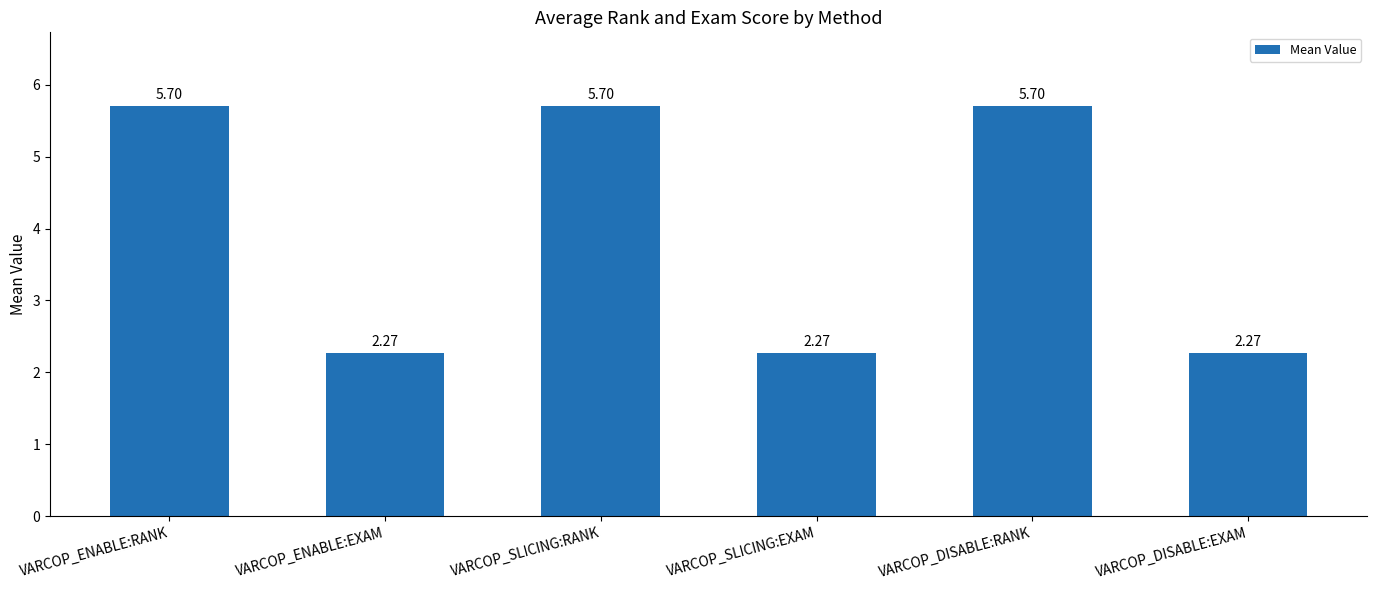

What position from the left is VARCOP_SLICING:RANK?

3